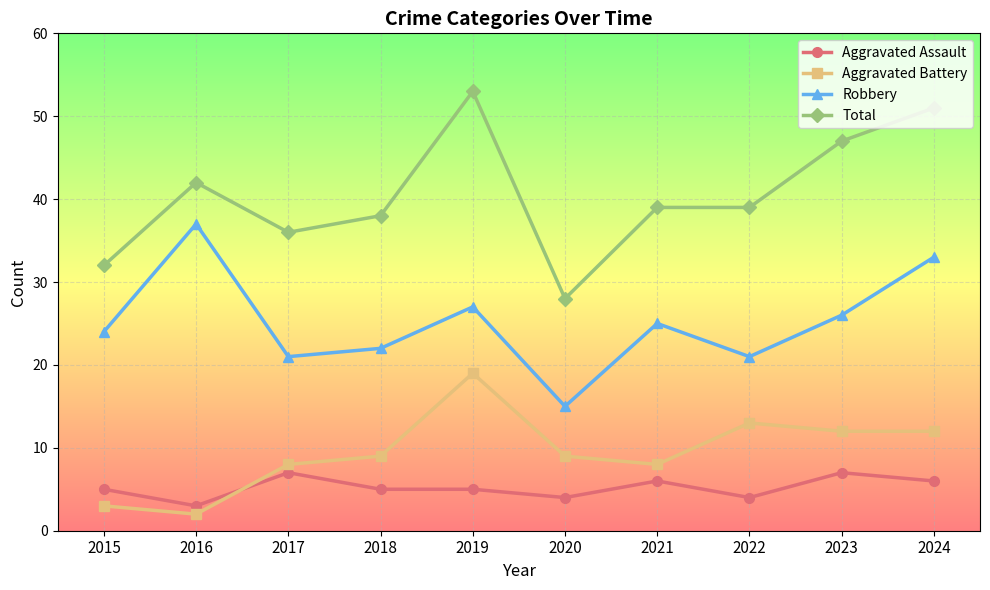

What is the value of the Aggravated Assault point at the 10th from the left?

6